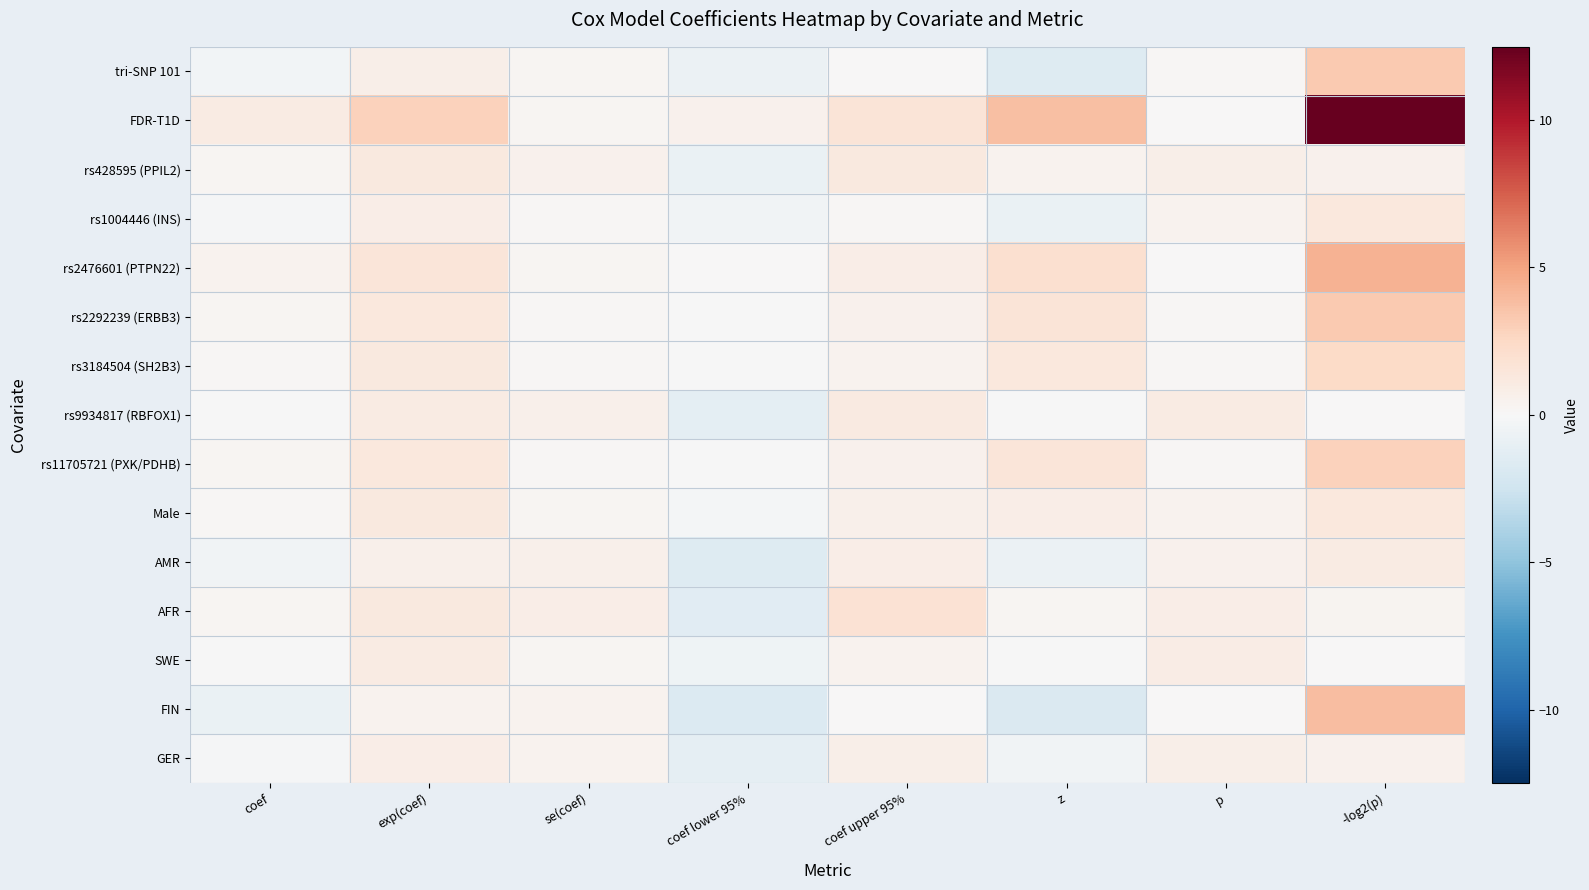

Which label corresponds to the smallest value in the chart?

z